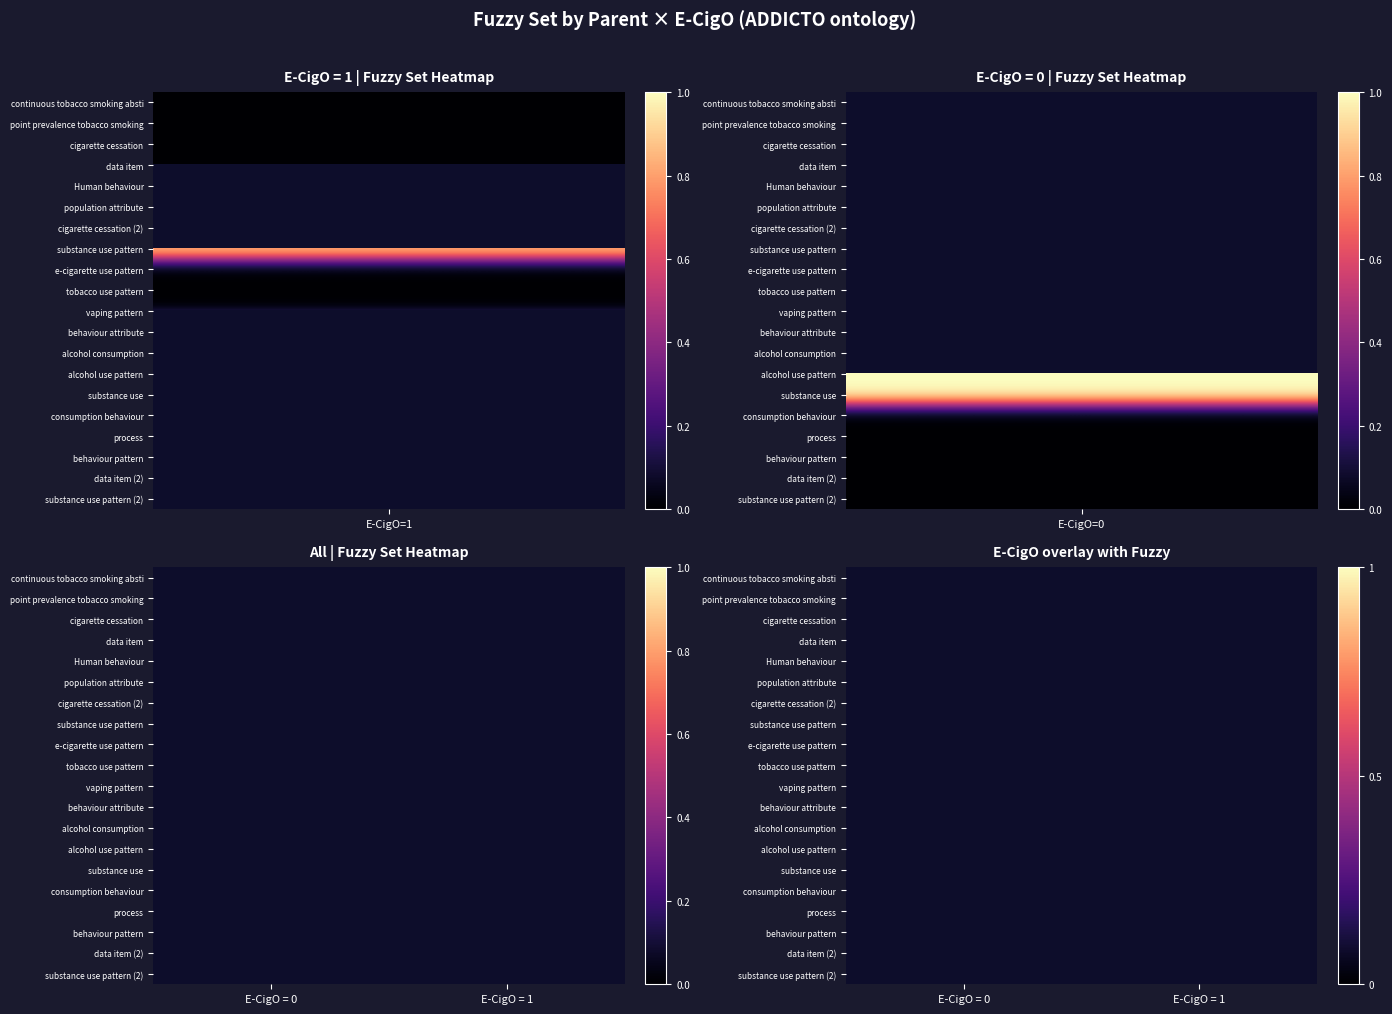

How many categories are shown in the chart?

2